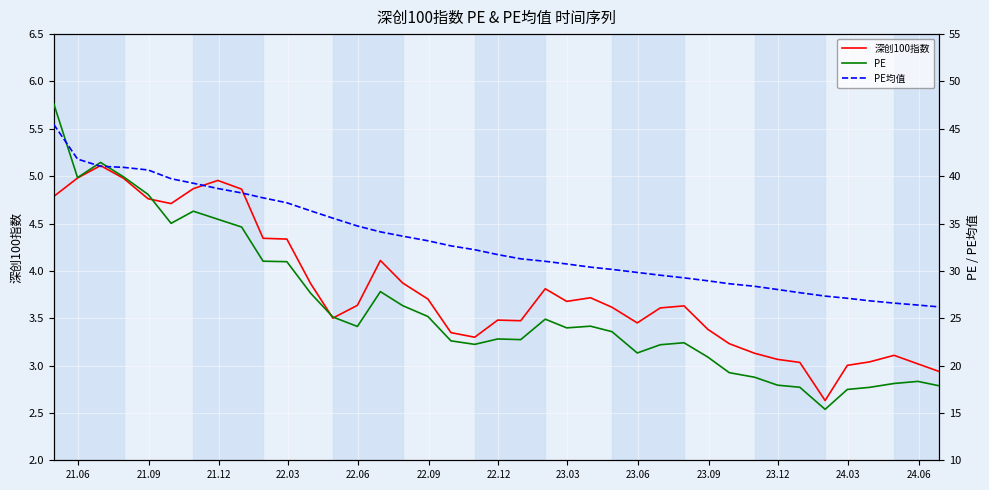

Reading left to right, transcribe all the data shown in this chart.

深创100指数: 4.8	5.0	5.1	5.0	4.8	4.7	4.9	5.0	4.9	4.3	4.3	3.9	3.5	3.6	4.1	3.9	3.7	3.3	3.3	3.5	3.5	3.8	3.7	3.7	3.6	3.5	3.6	3.6	3.4	3.2	3.1	3.1	3.0	2.6	3.0	3.0	3.1	3.0	2.9
PE: 47.6	39.9	41.5	39.9	38.1	35.0	36.3	35.5	34.6	31.0	31.0	27.6	25.1	24.1	27.8	26.3	25.2	22.6	22.2	22.8	22.7	24.9	24.0	24.2	23.6	21.3	22.2	22.4	20.9	19.2	18.8	17.9	17.7	15.4	17.5	17.7	18.1	18.3	17.9
PE均值: 45.5	41.8	41.0	40.9	40.7	39.7	39.3	38.7	38.2	37.7	37.2	36.3	35.6	34.7	34.1	33.7	33.2	32.6	32.2	31.7	31.3	31.0	30.7	30.4	30.2	29.8	29.5	29.3	29.0	28.6	28.4	28.0	27.7	27.3	27.1	26.8	26.6	26.4	26.2